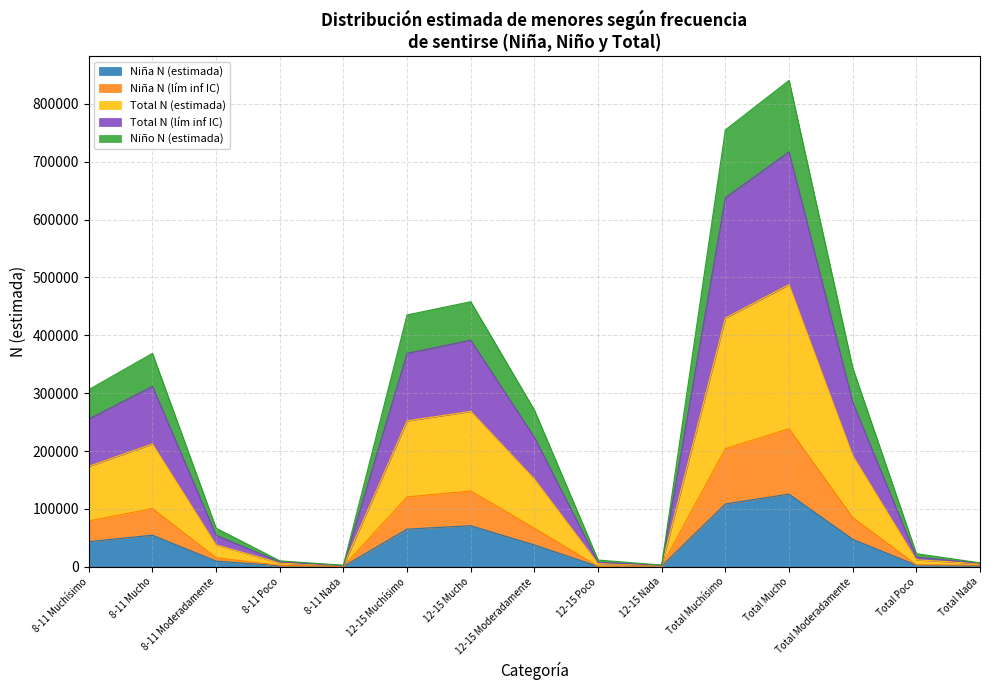

True or false: Niña N (estimada) and Total N (lím inf IC) intersect in this chart.

False